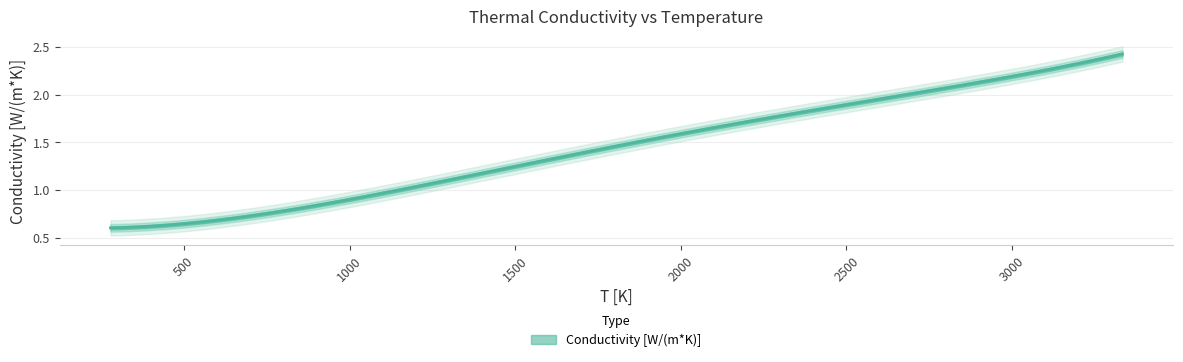

The value at 1111.111111111111 is 1.3. True or false?

False